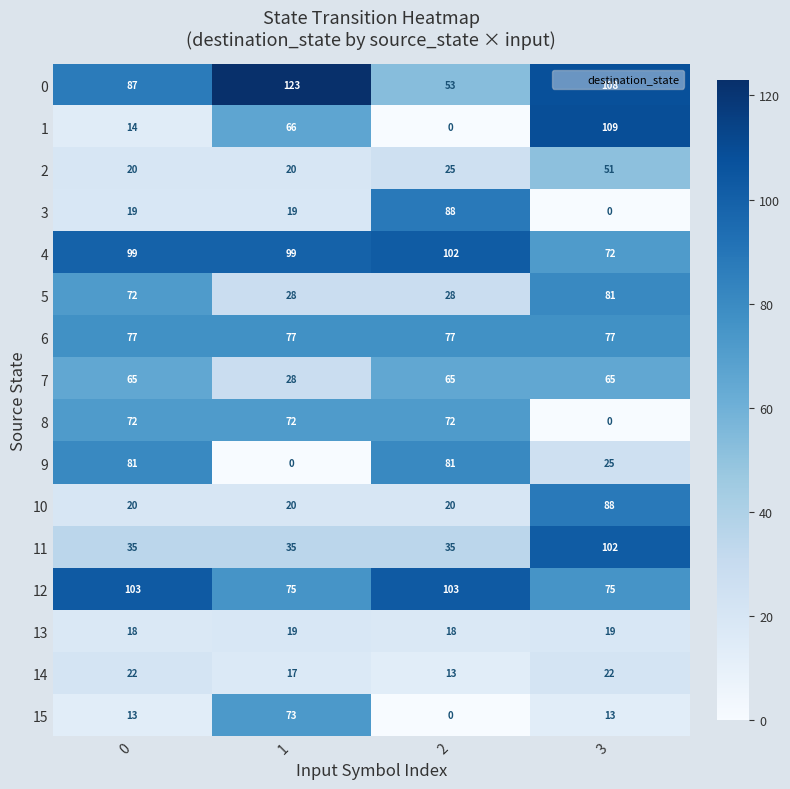

What is the lowest value of the 12 series?

75